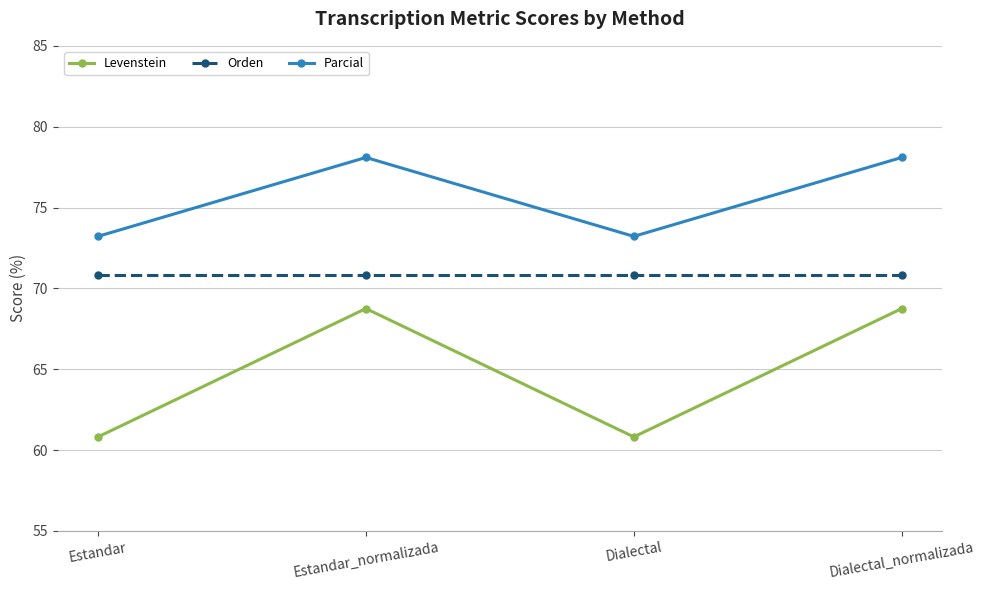

What is the lowest value of the Levenstein series?

60.8